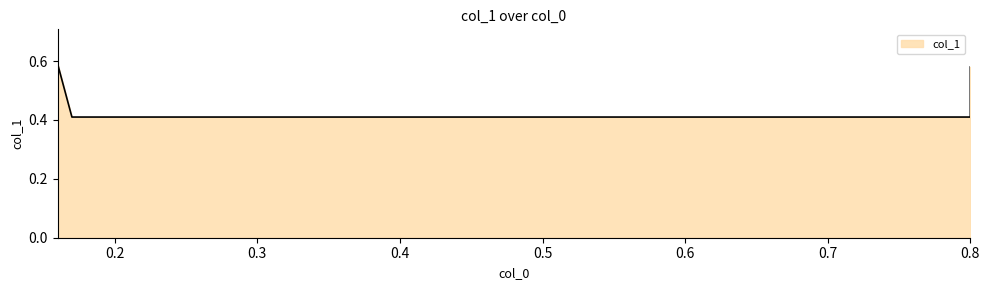

The value at 0.17 is 0.6. True or false?

False